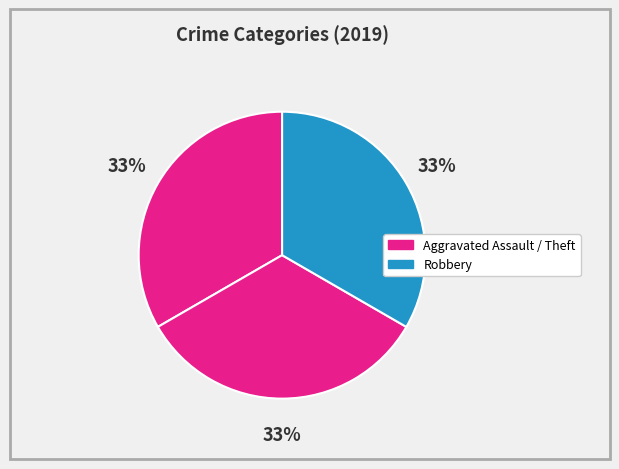

How many segments does this pie chart have?

3